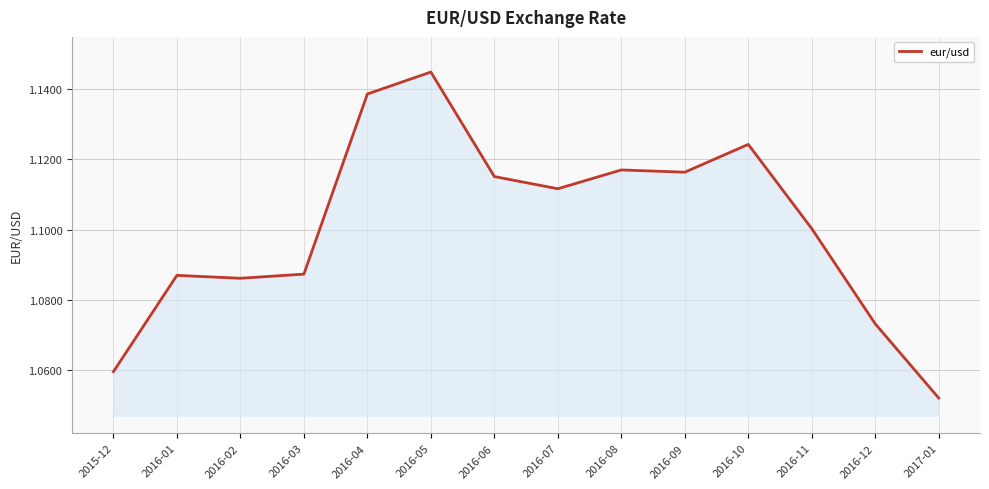

What is the difference between the maximum and second lowest values?

0.1